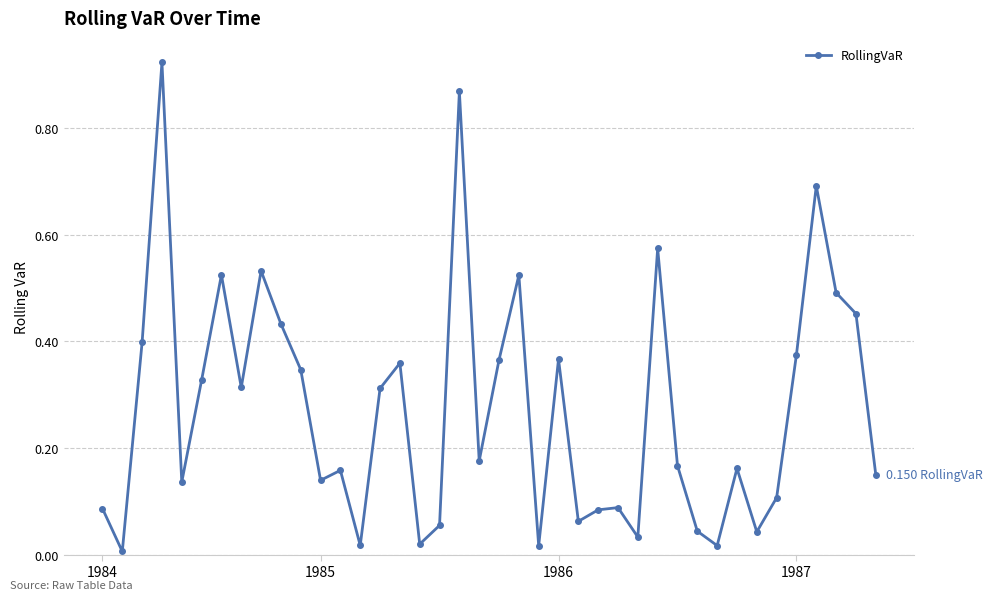

True or false: there are more than 1 points higher than both neighbors.

True